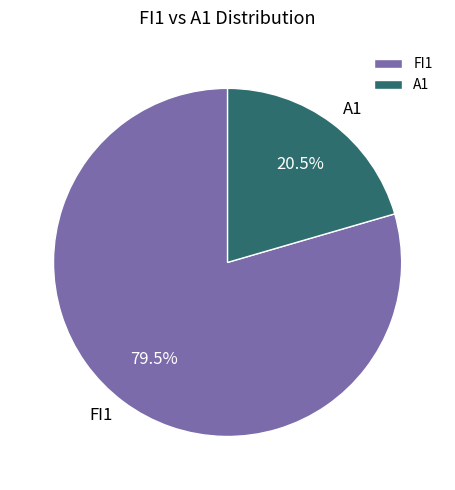

Does A1 represent more than half of the total?

No